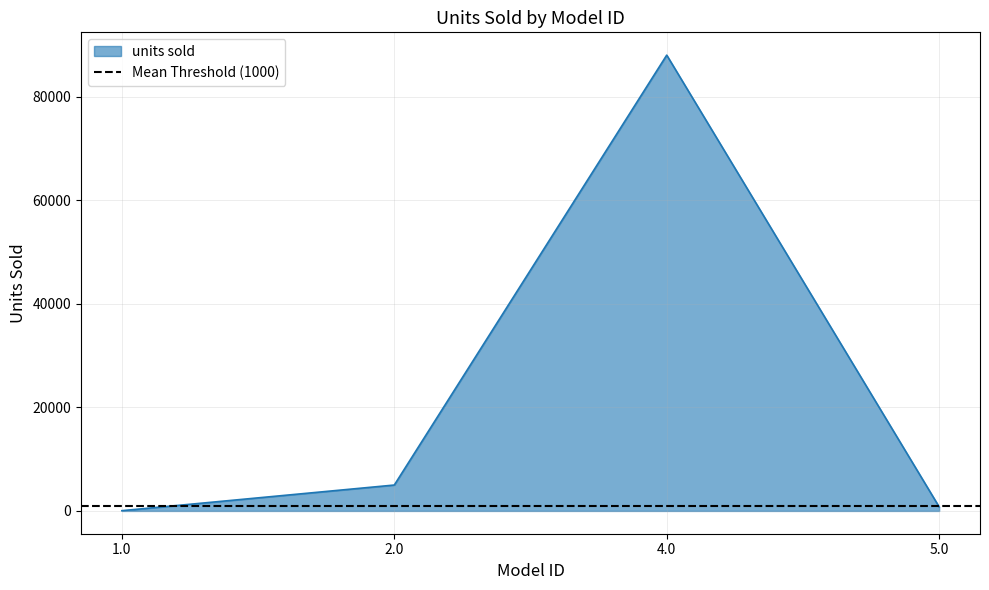

What is the difference between the maximum and minimum values?

87948